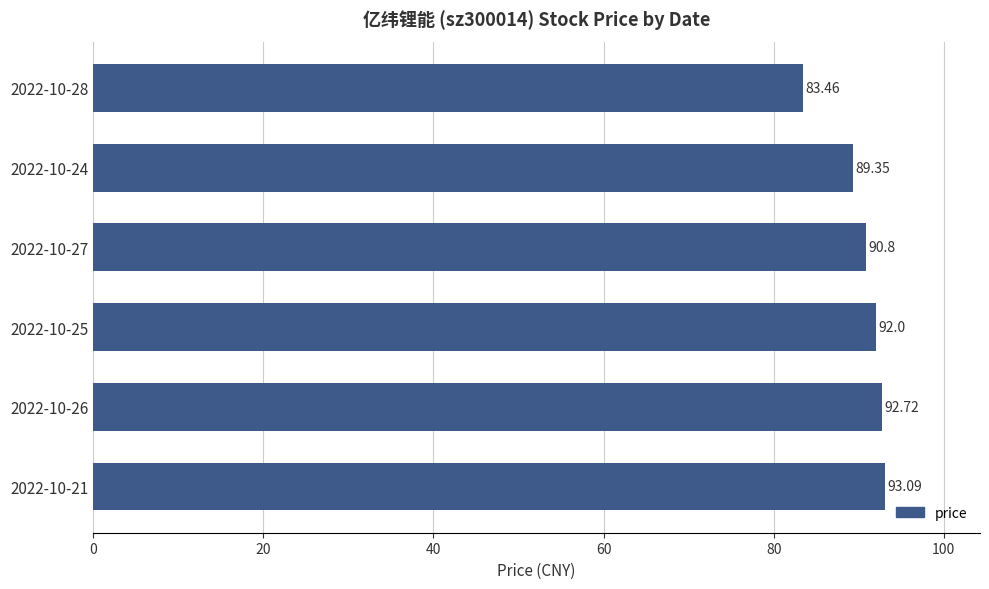

How many bars are there in total?

6